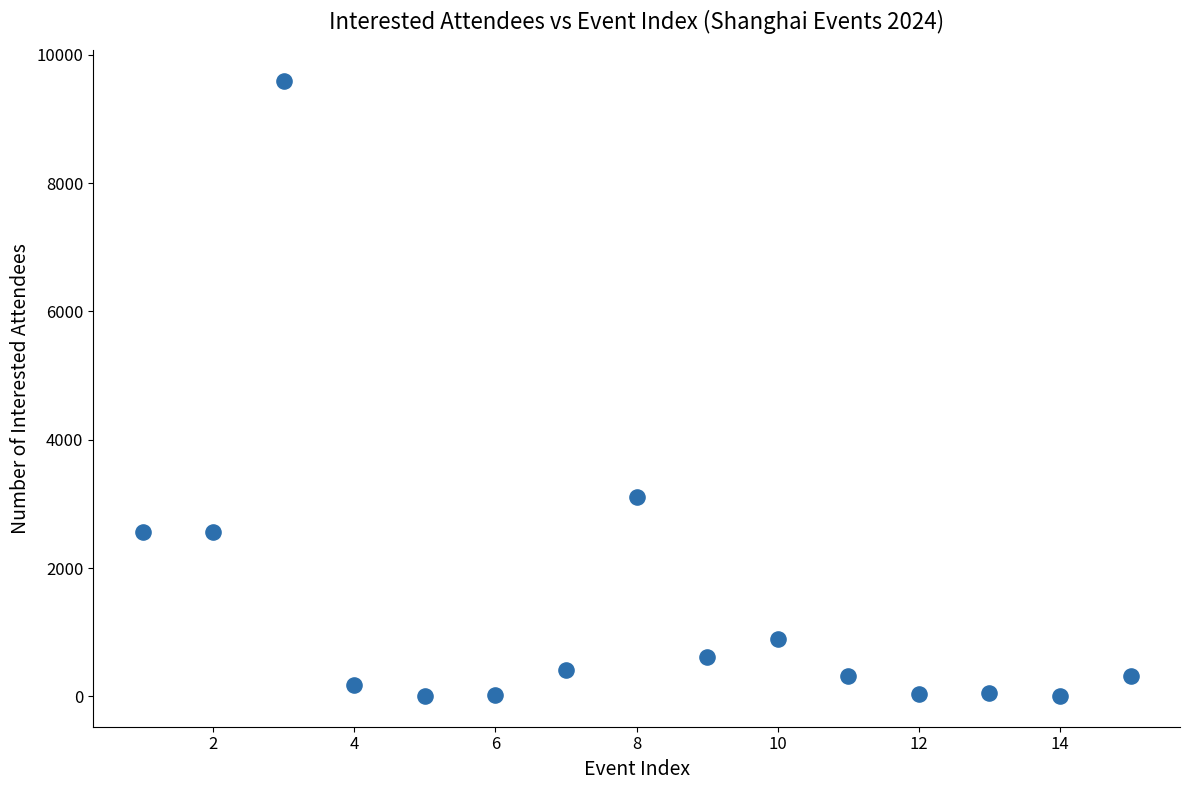

What Y value in the scatter plot is closest to 4802?

3104